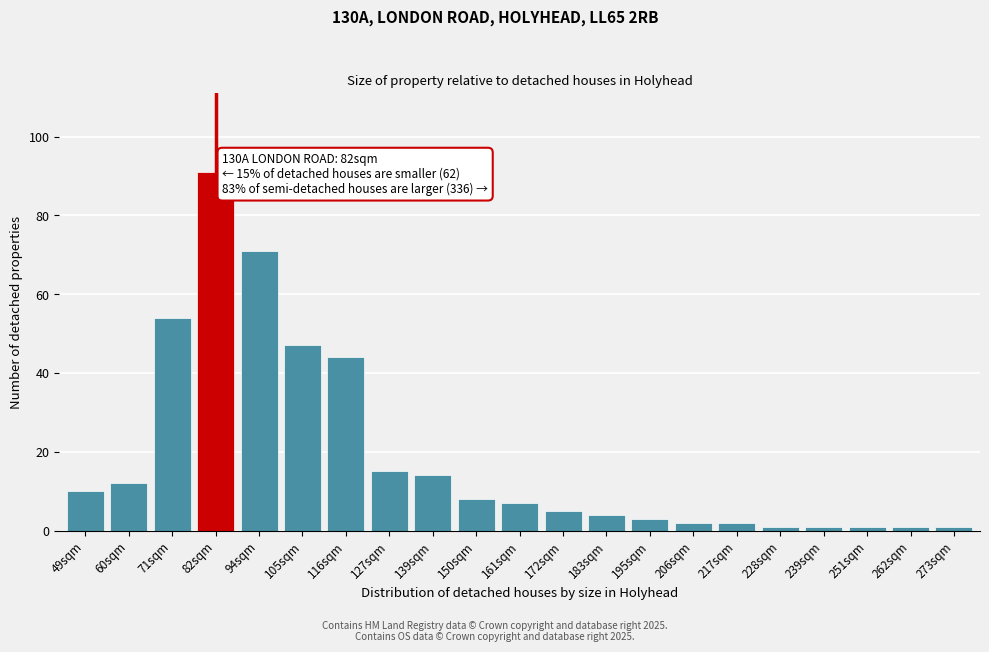

Reading left to right, extract all data points from this chart.

10	12	54	91	71	47	44	15	14	8	7	5	4	3	2	2	1	1	1	1	1